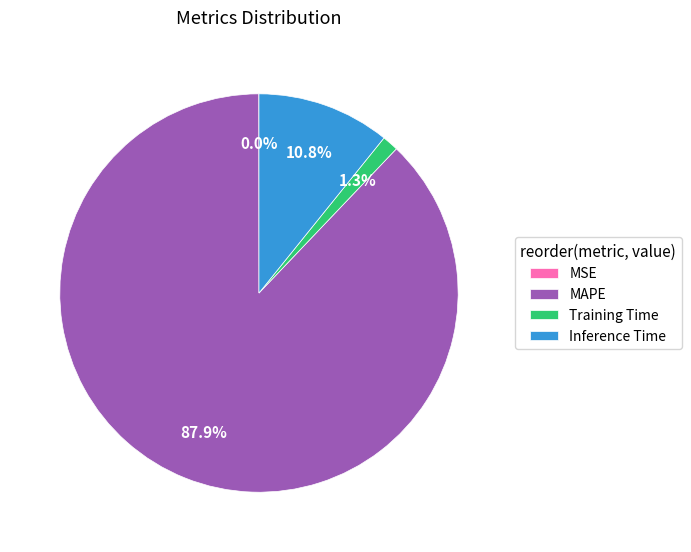

True or false: Inference Time accounts for 11% of the total.

True